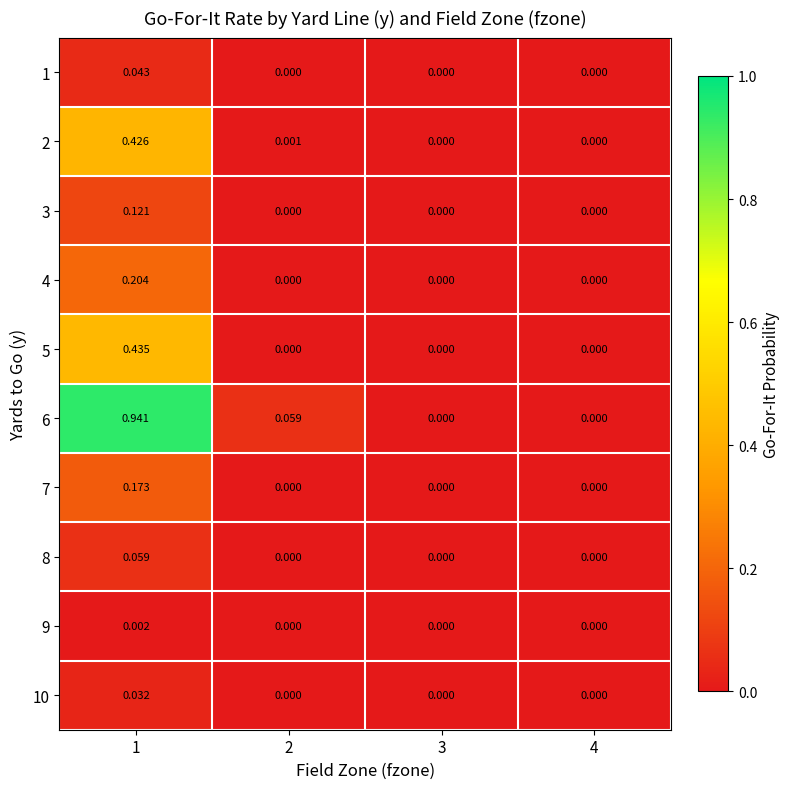

Is the value of 8 at 1 greater than the value of 9 at 3?

Yes